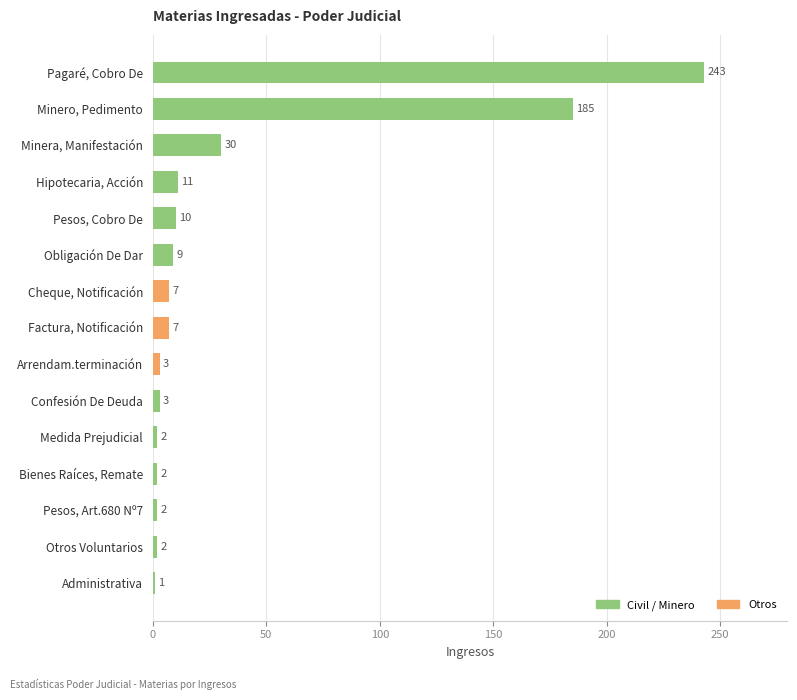

What is the label of the 9th bar from the top?

Arrendam.terminación